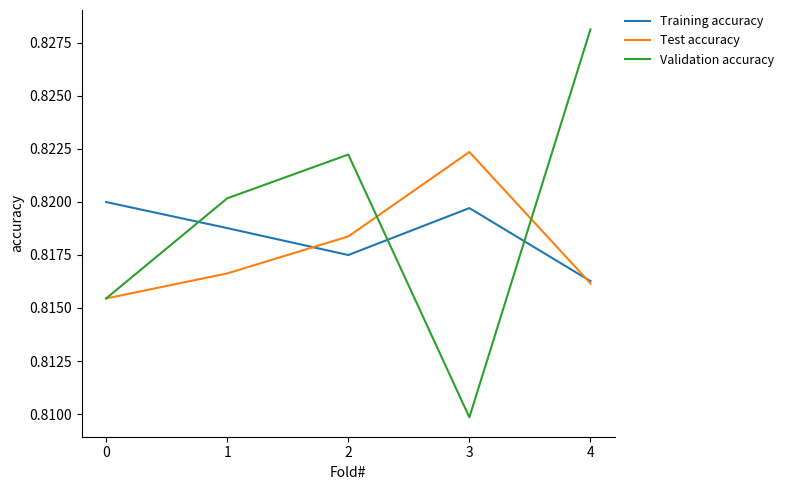

In Validation accuracy, how many points are higher than both neighbors (excluding endpoints)?

1